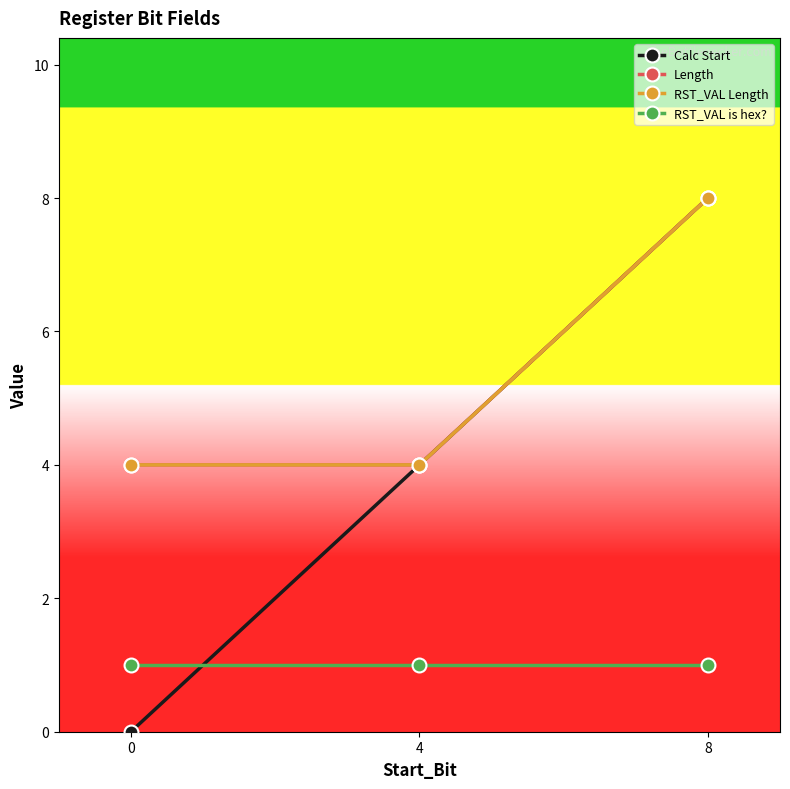

The Length series shows 4 at 4. True or false?

True